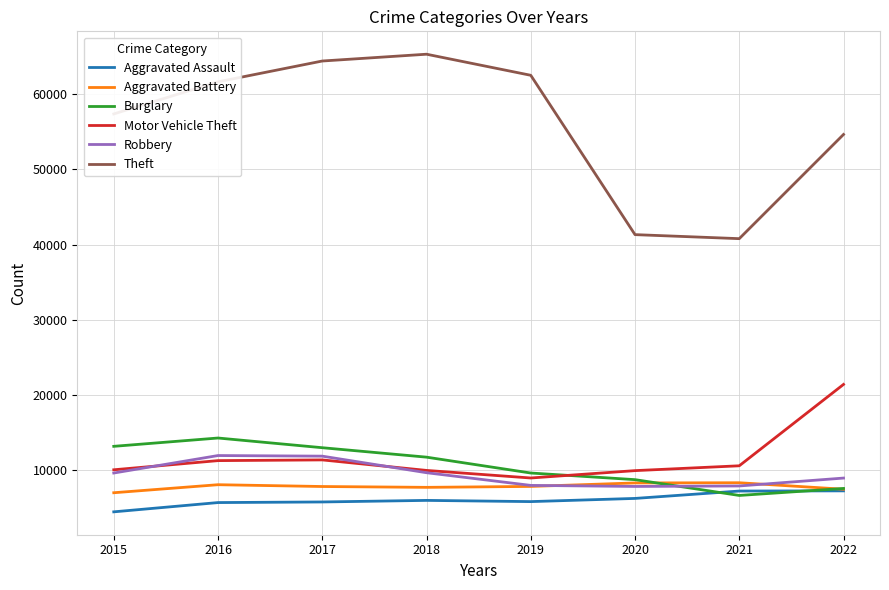

What are all the series names shown in the legend?

Aggravated Assault, Aggravated Battery, Burglary, Motor Vehicle Theft, Robbery, Theft